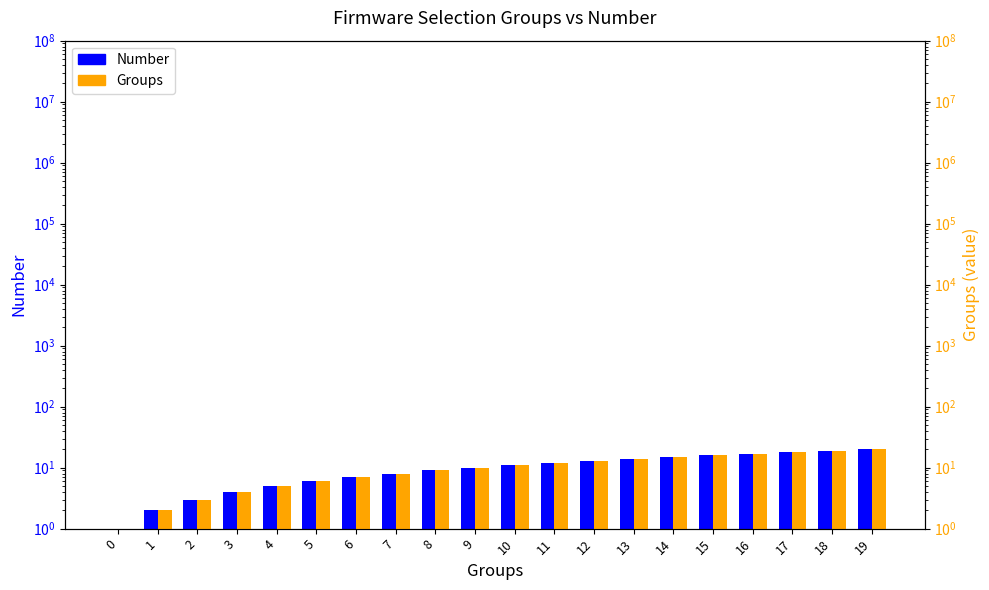

Reading left to right, what are all the values shown in this chart?

Number: 1	2	3	4	5	6	7	8	9	10	11	12	13	14	15	16	17	18	19	20
Groups: 1	2	3	4	5	6	7	8	9	10	11	12	13	14	15	16	17	18	19	20